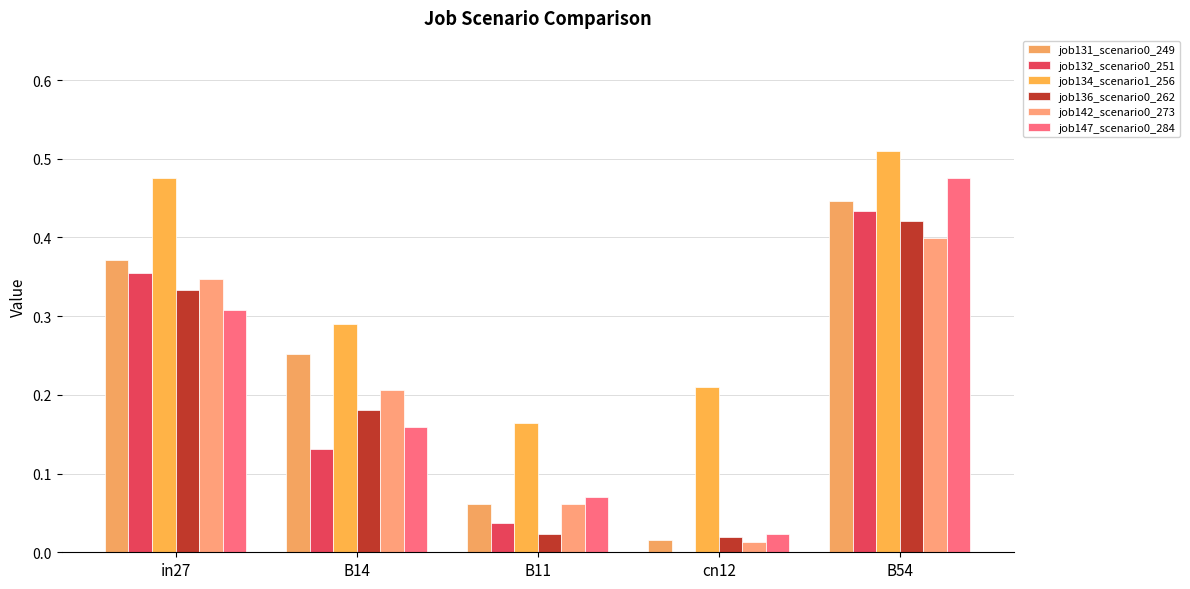

What is the difference between the job136_scenario0_262 values at B11 and in27?

0.3